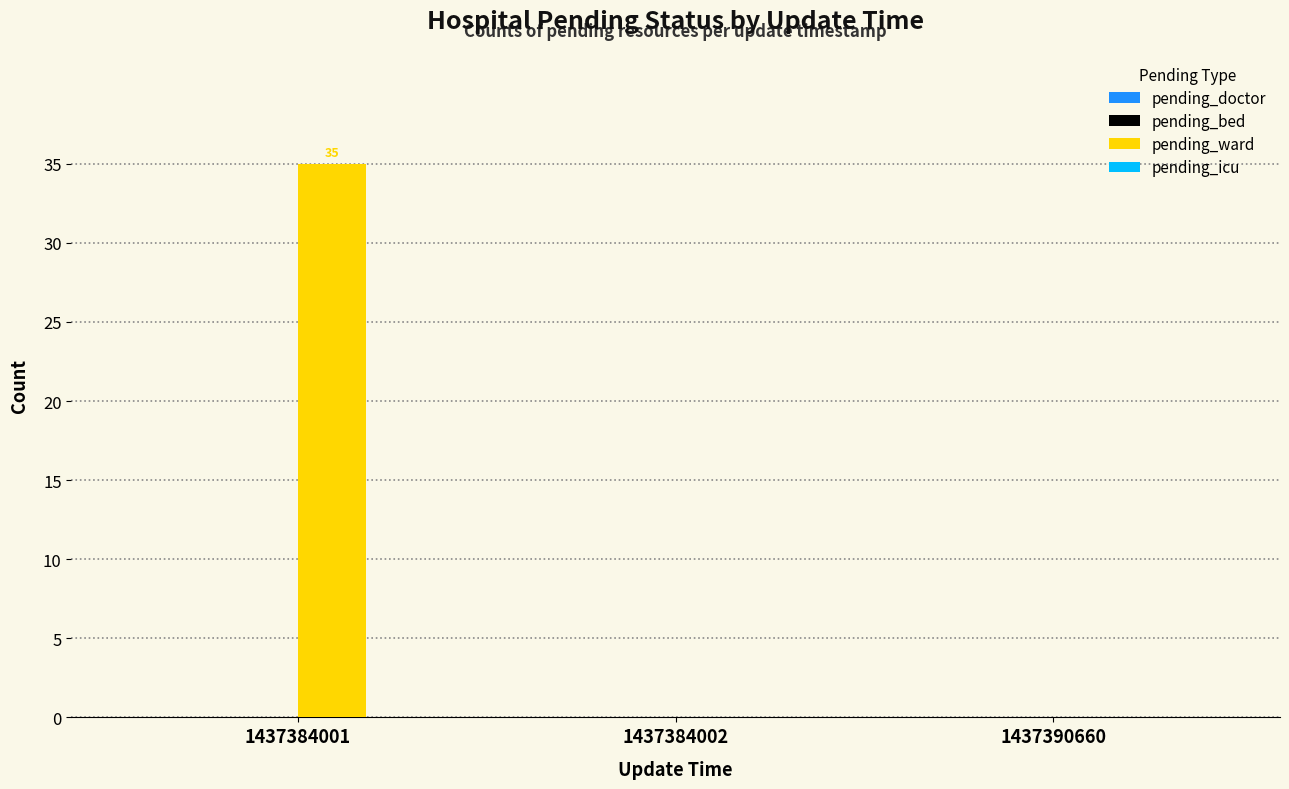

What is the change in value from 1437384001 to 1437390660?

-35